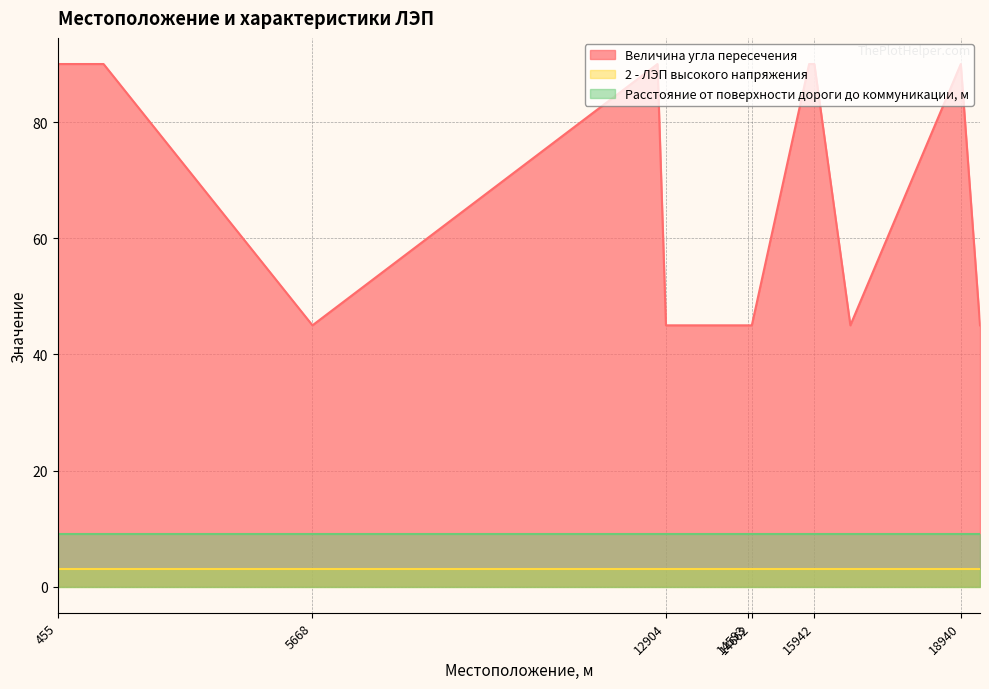

What are all the series names shown in the legend?

Величина угла пересечения, 2 - ЛЭП высокого напряжения, Расстояние от поверхности дороги до коммуникации, м